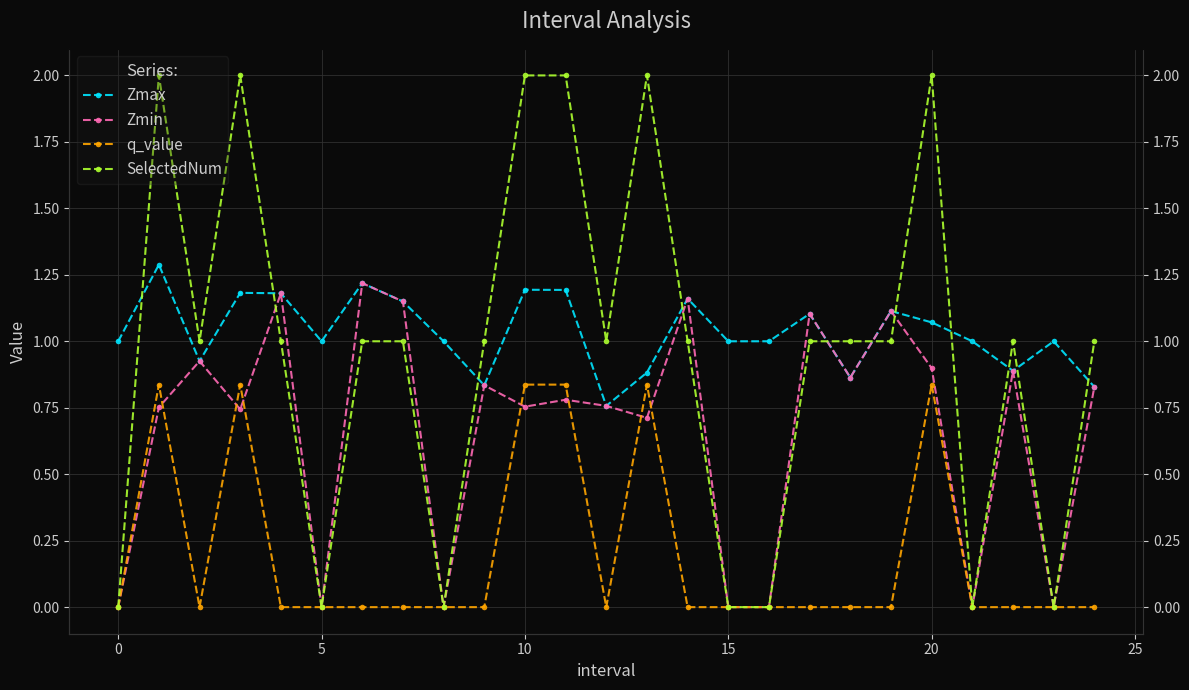

What is the spread (max minus min) of values at 22?

1.0